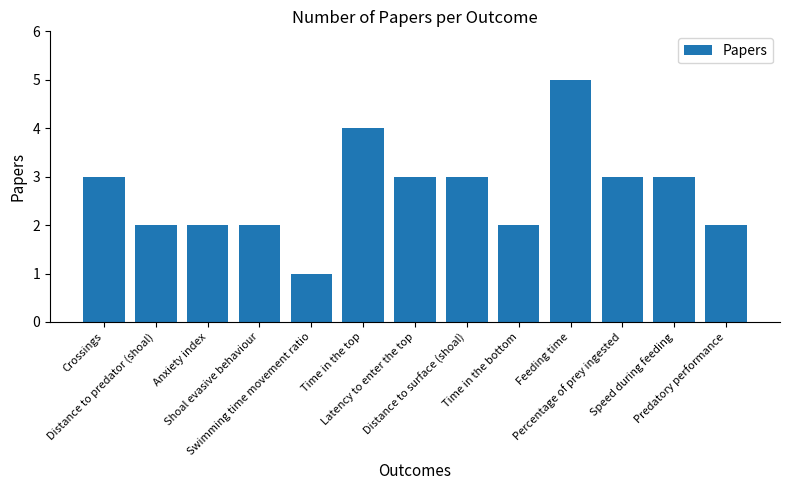

The value at Anxiety index is 2. True or false?

True